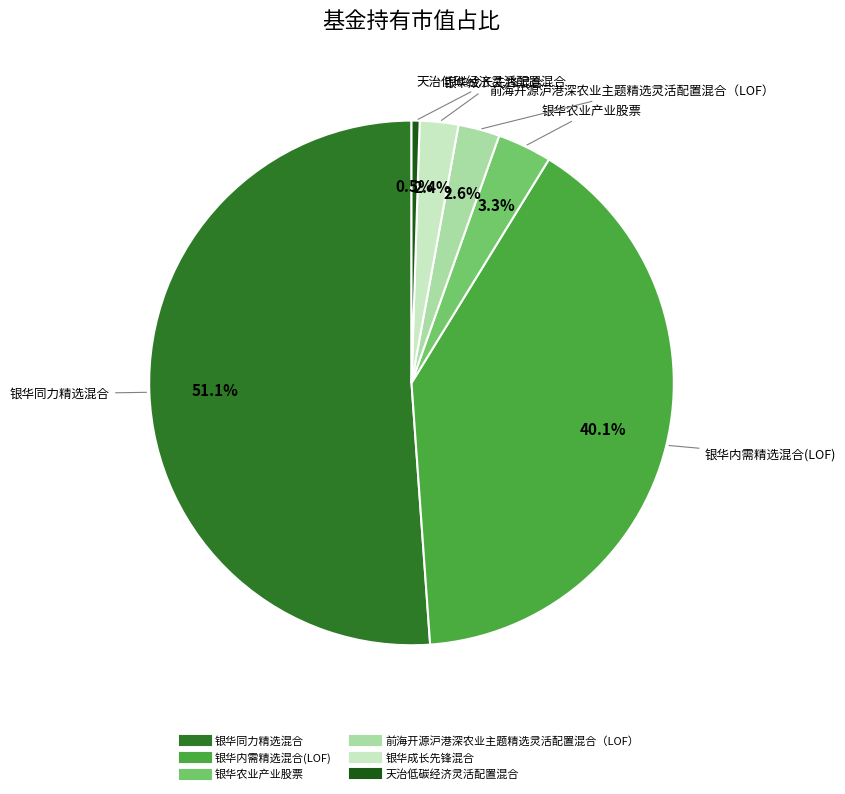

How many slices are in this pie chart?

6